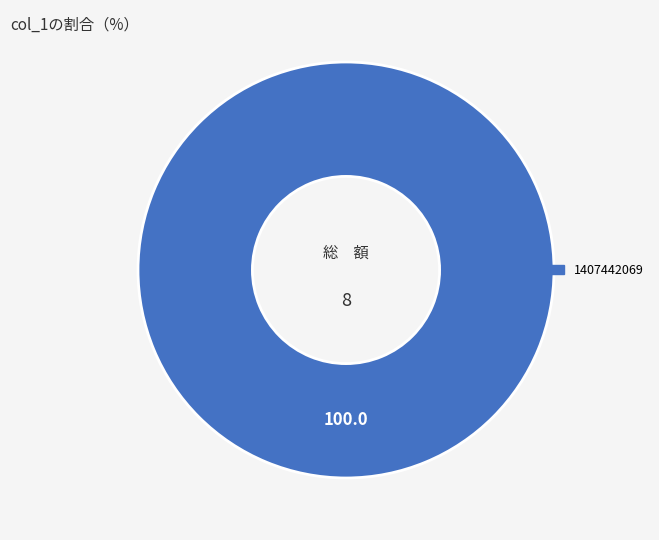

The 1407442069 slice represents 86% of the pie. True or false?

False